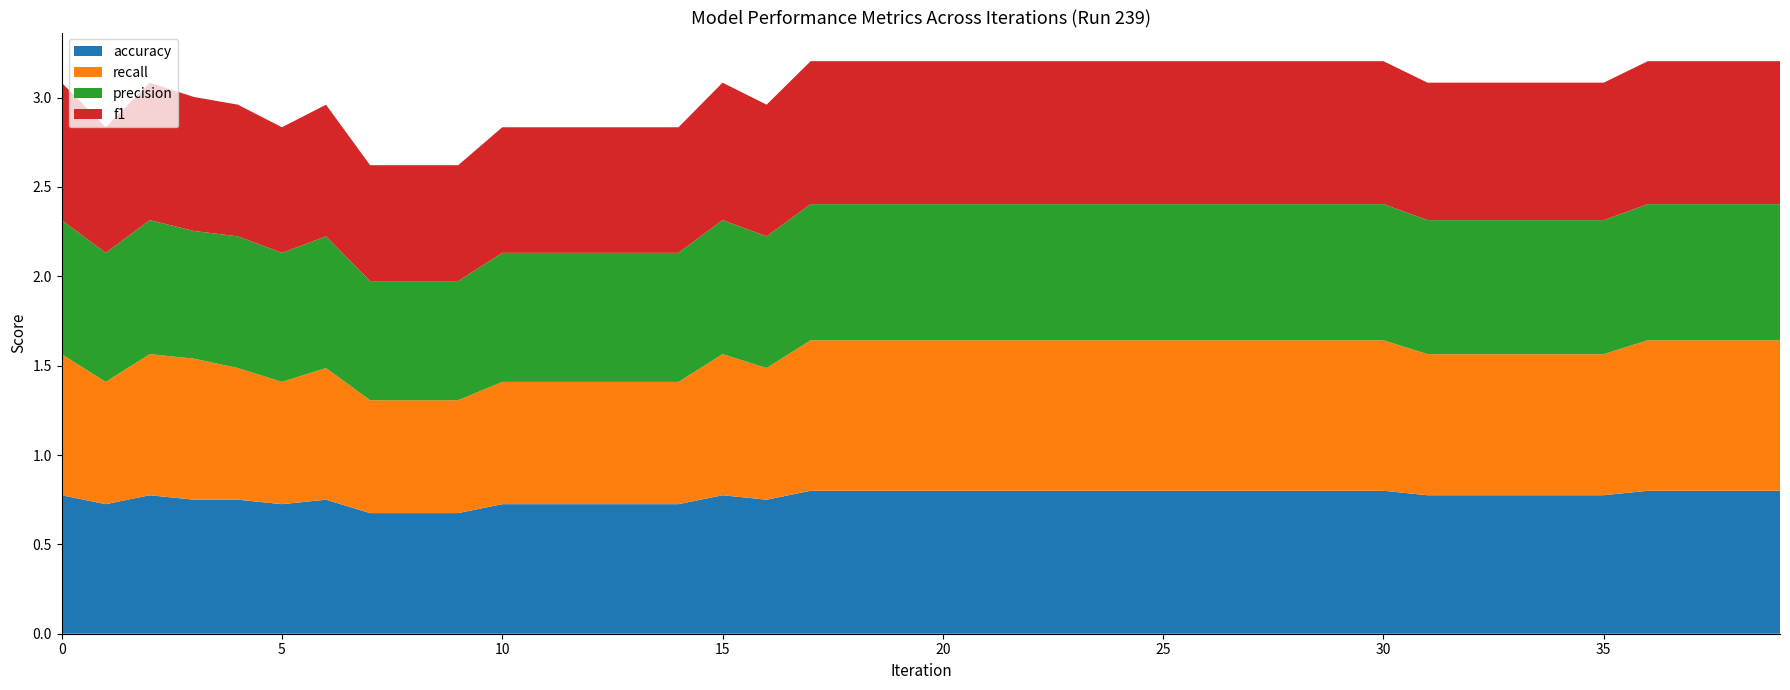

Reading right to left, what are all the values shown in this chart?

accuracy: 0.8	0.8	0.8	0.8	0.8	0.8	0.8	0.8	0.8	0.8	0.8	0.8	0.8	0.8	0.8	0.8	0.8	0.8	0.8	0.8	0.8	0.8	0.8	0.8	0.8	0.7	0.7	0.7	0.7	0.7	0.7	0.7	0.7	0.8	0.7	0.8	0.8	0.8	0.7	0.8
recall: 0.8	0.8	0.8	0.8	0.8	0.8	0.8	0.8	0.8	0.8	0.8	0.8	0.8	0.8	0.8	0.8	0.8	0.8	0.8	0.8	0.8	0.8	0.8	0.7	0.8	0.7	0.7	0.7	0.7	0.7	0.6	0.6	0.6	0.7	0.7	0.7	0.8	0.8	0.7	0.8
precision: 0.8	0.8	0.8	0.8	0.8	0.8	0.8	0.8	0.8	0.8	0.8	0.8	0.8	0.8	0.8	0.8	0.8	0.8	0.8	0.8	0.8	0.8	0.8	0.7	0.8	0.7	0.7	0.7	0.7	0.7	0.7	0.7	0.7	0.7	0.7	0.7	0.7	0.8	0.7	0.8
f1: 0.8	0.8	0.8	0.8	0.8	0.8	0.8	0.8	0.8	0.8	0.8	0.8	0.8	0.8	0.8	0.8	0.8	0.8	0.8	0.8	0.8	0.8	0.8	0.7	0.8	0.7	0.7	0.7	0.7	0.7	0.6	0.6	0.6	0.7	0.7	0.7	0.8	0.8	0.7	0.8